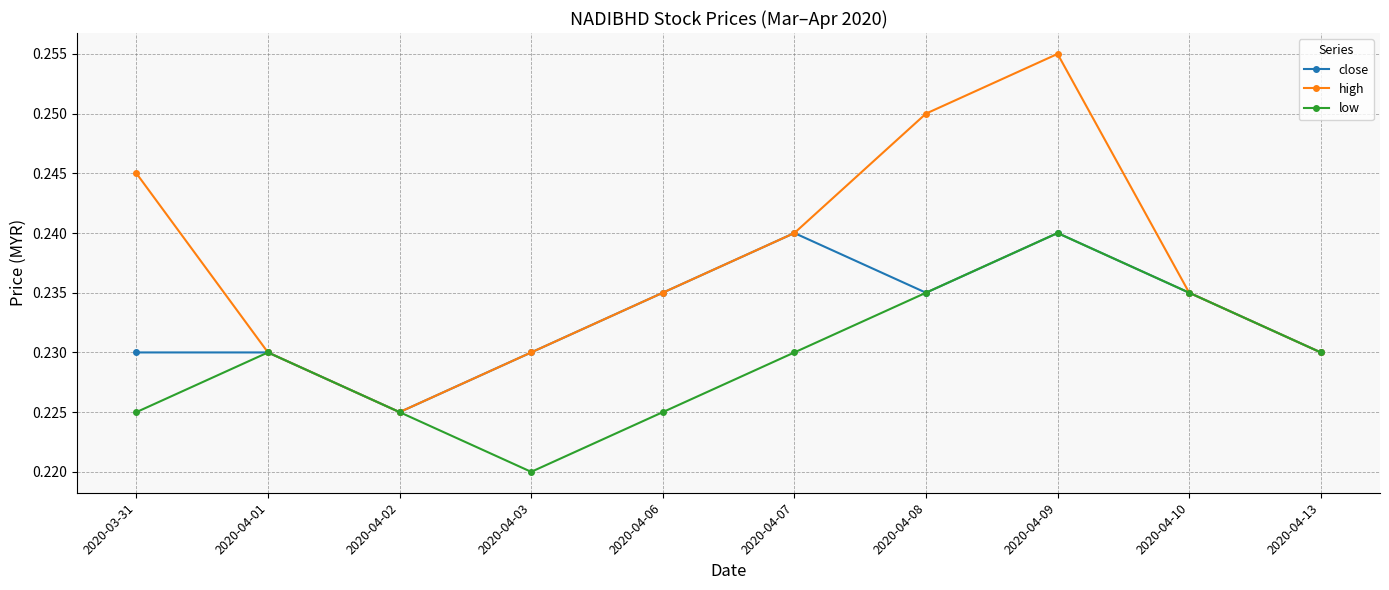

What position from the left is 2020-04-09?

8